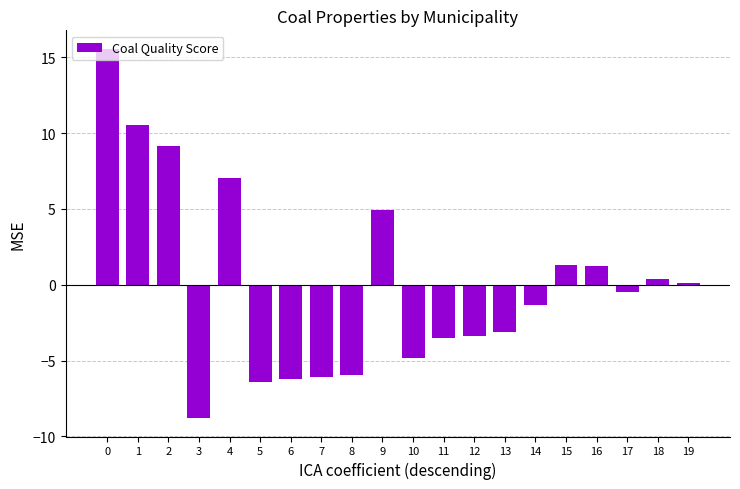

The value at 10 is -4.9. True or false?

True